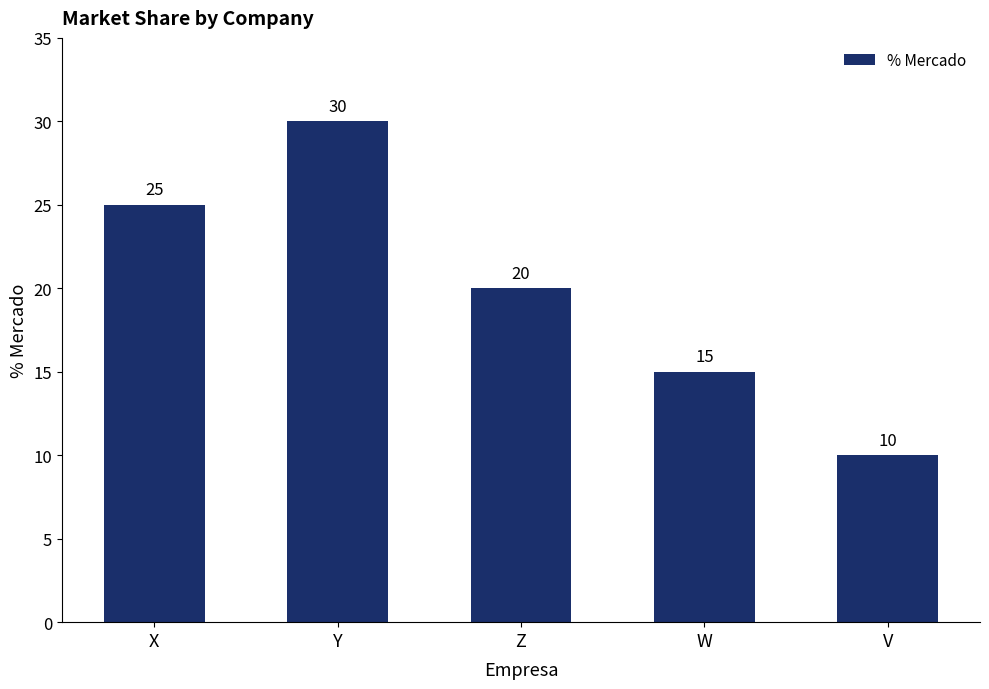

How many values are below 20?

2